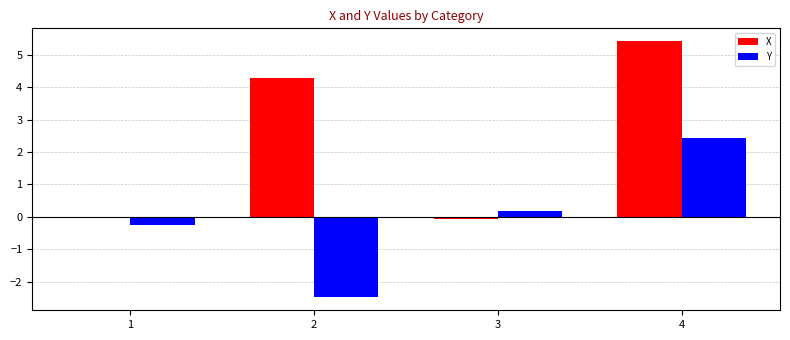

At which category is the sum across all series the highest?

4